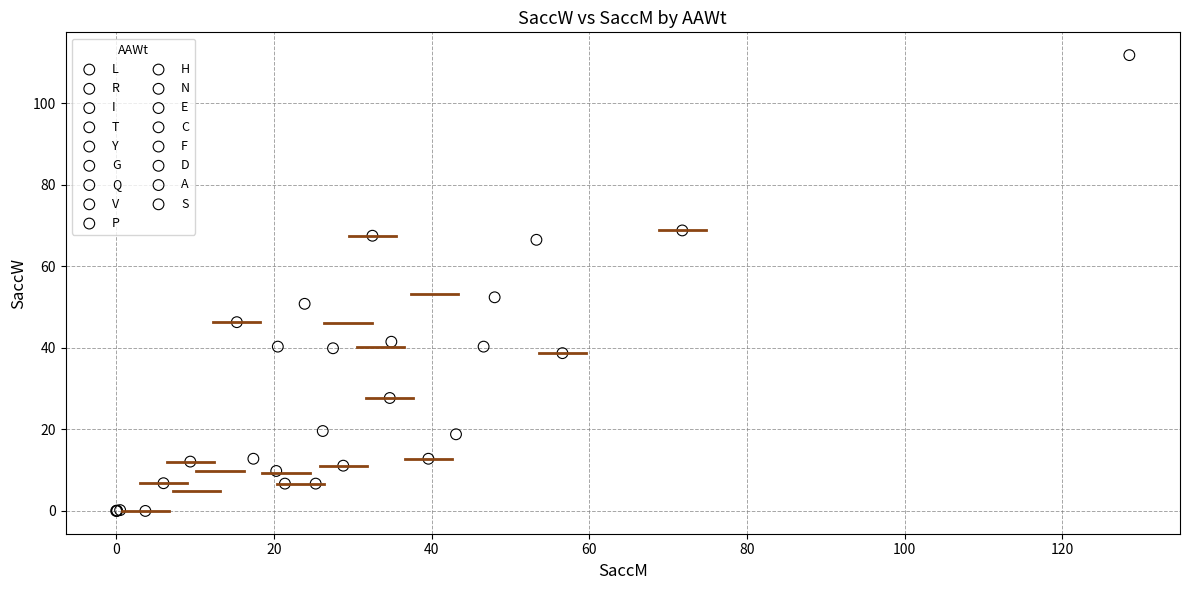

Which series reaches the maximum Y coordinate?

V